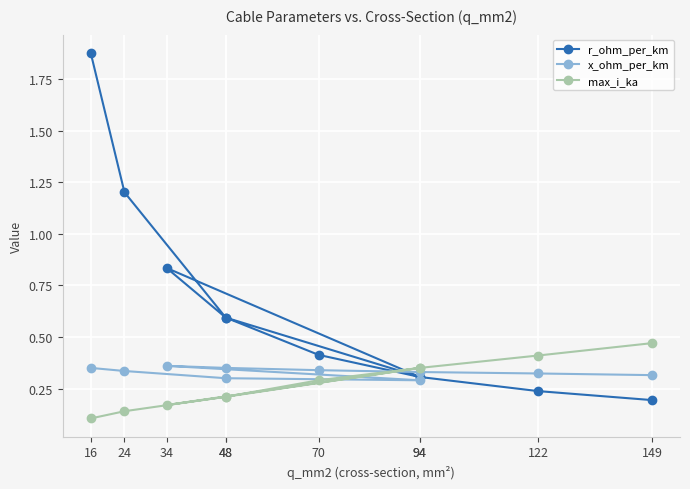

What is the difference between the maximum and minimum values in the r_ohm_per_km series?

1.7